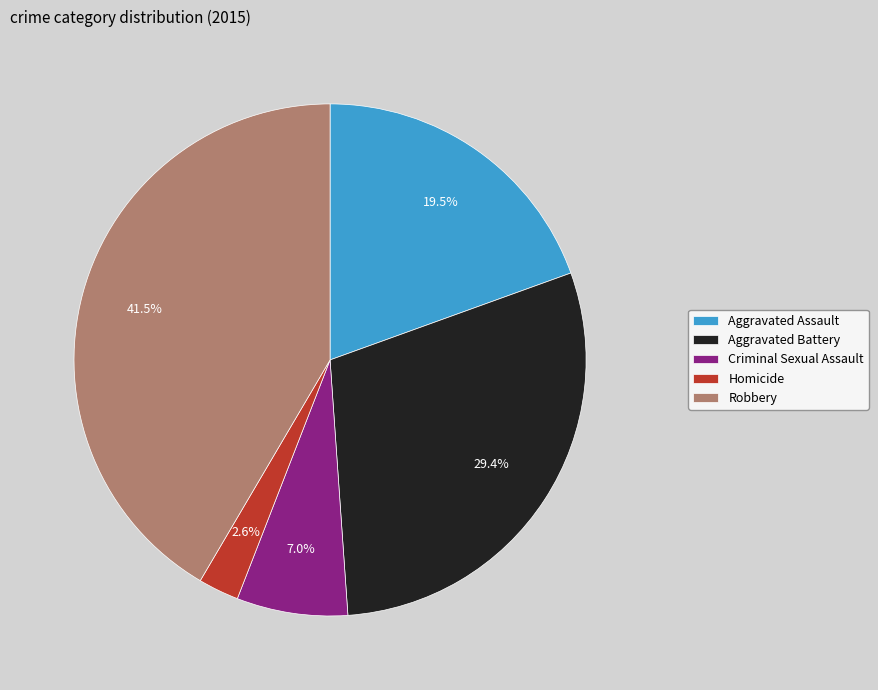

To the nearest percent, what portion does Criminal Sexual Assault represent?

7%